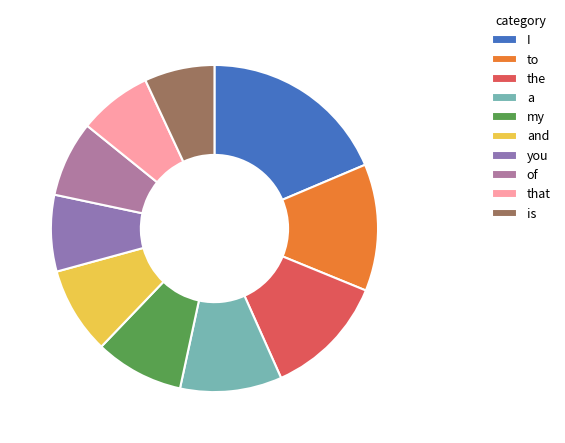

Is it true that and is 24% of the pie?

False